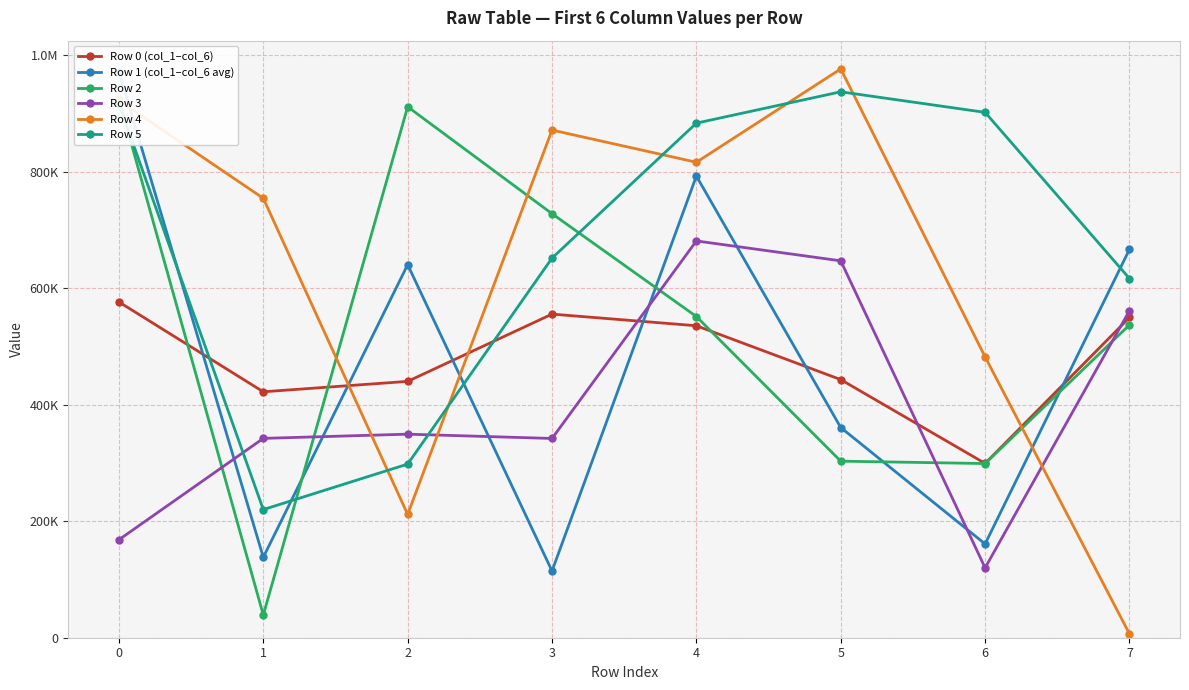

True or false: Row 3 has a value of 561358 at 7.

True